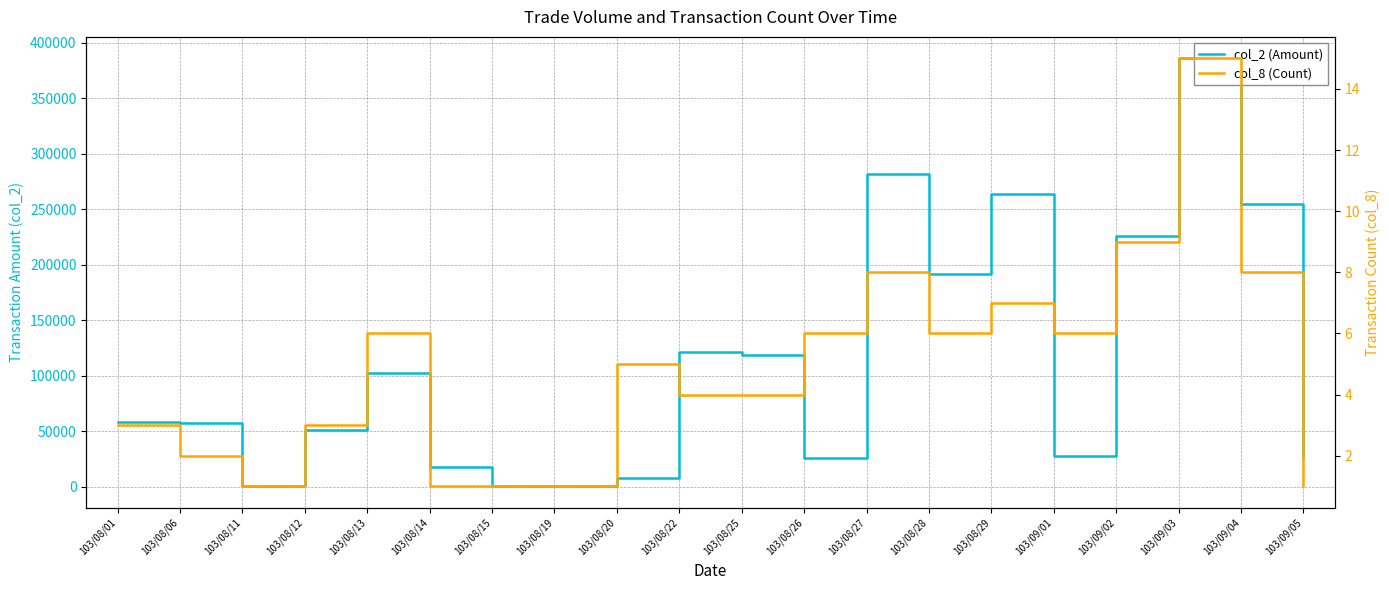

What is the total value across all series at 103/09/03?

385895